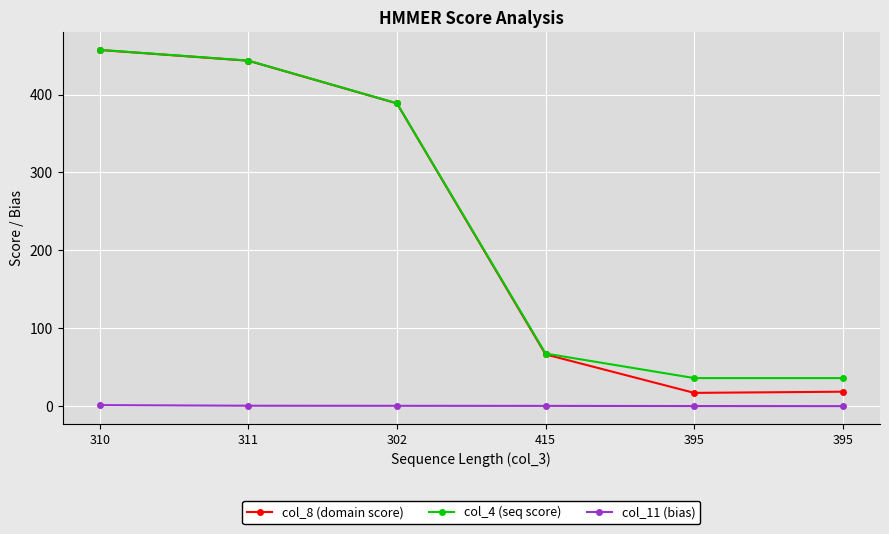

How many data points in col_4 (seq score) are above 388?

3